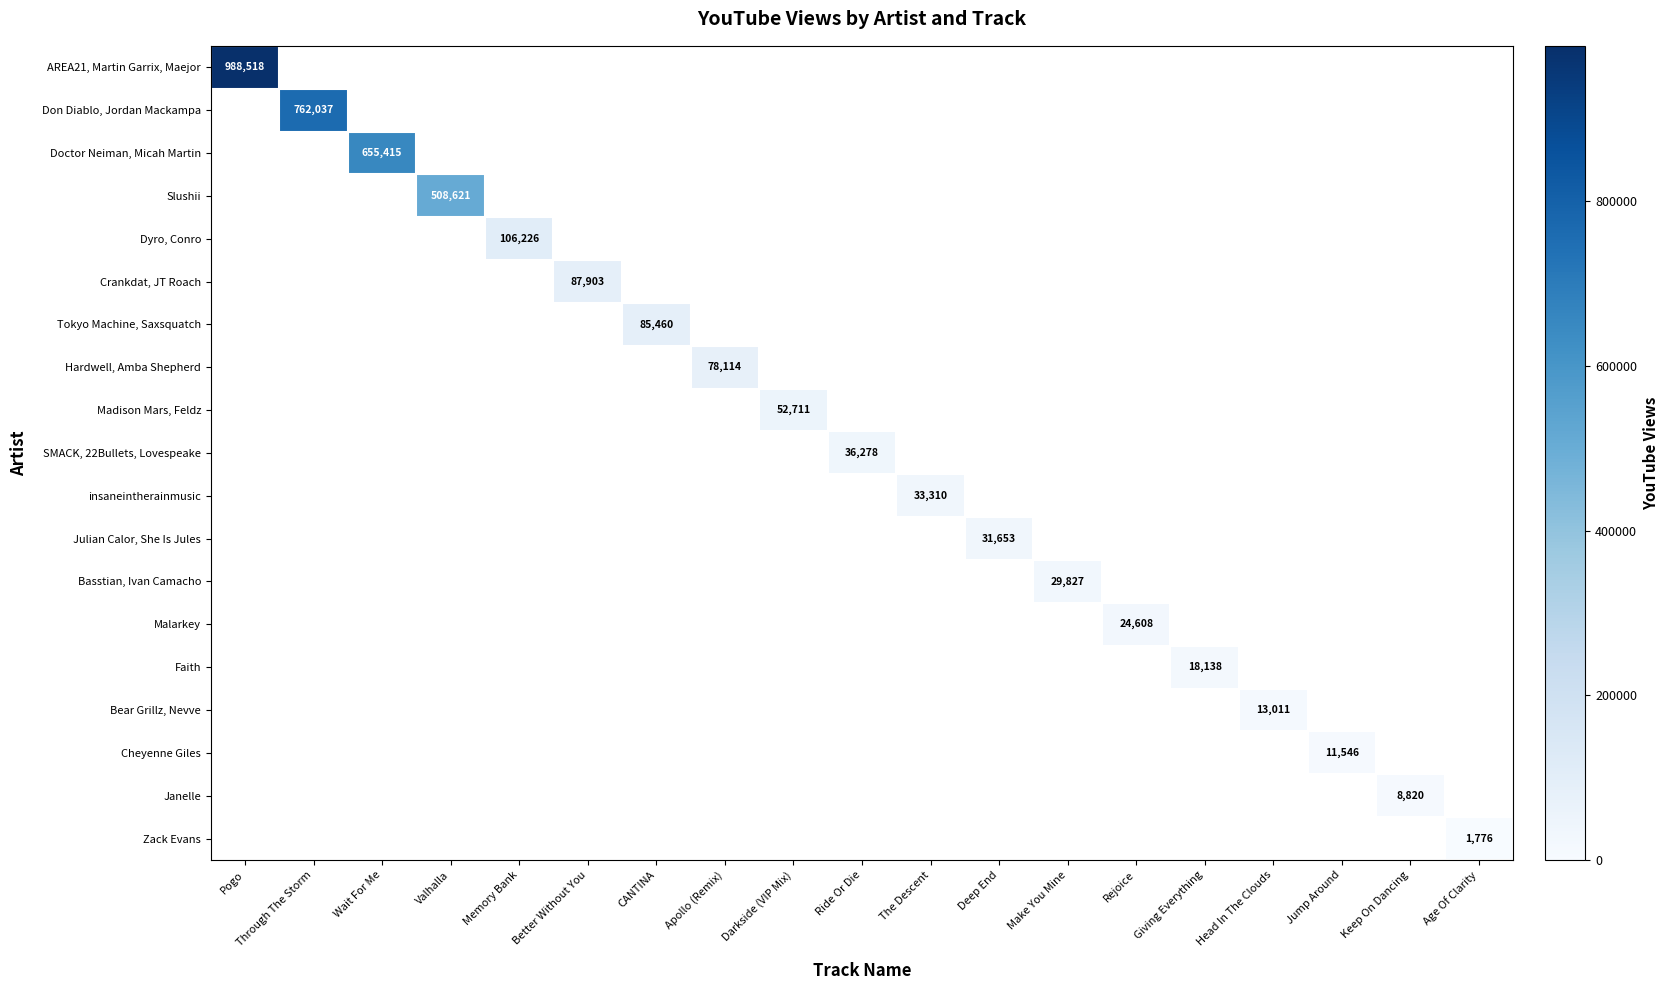

What is the maximum value shown in the chart?

988518.0